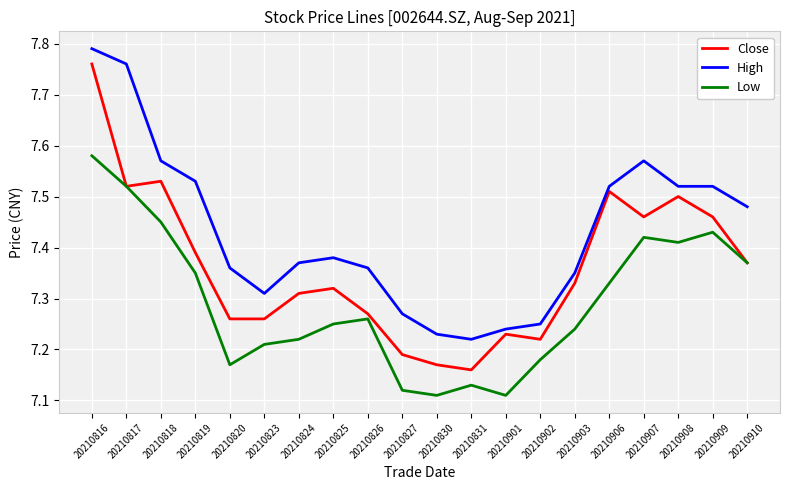

Which series changed the most between 20210819 and 20210825?

High